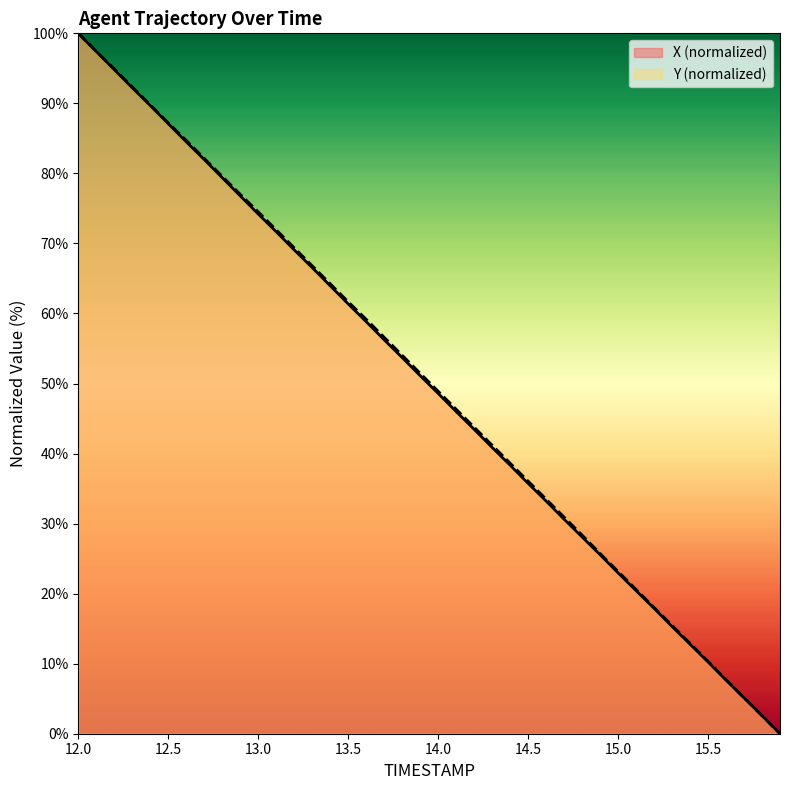

What is the average value of the X series?

49.9